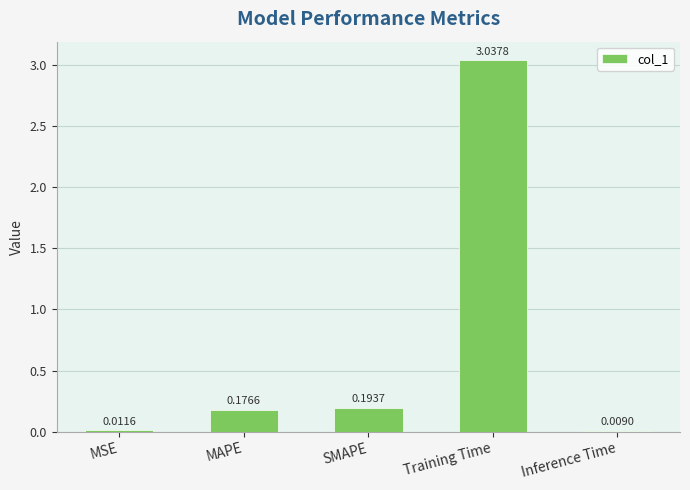

At which label is the value closest to 1?

SMAPE